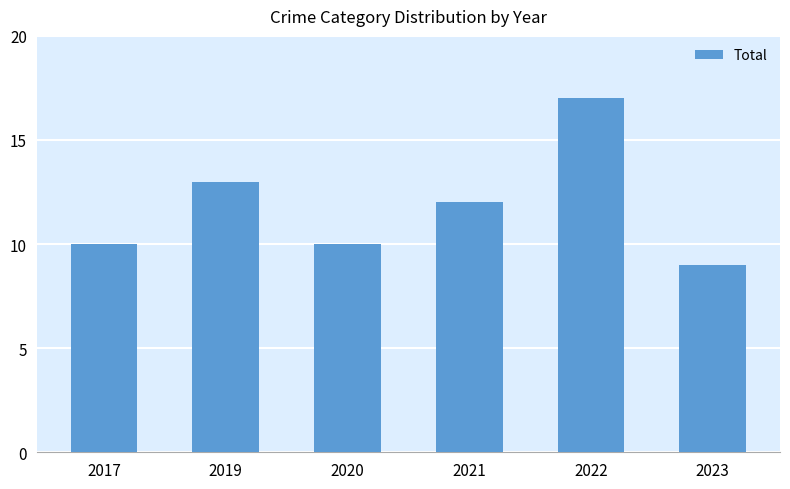

Which label corresponds to the largest value in the chart?

2022